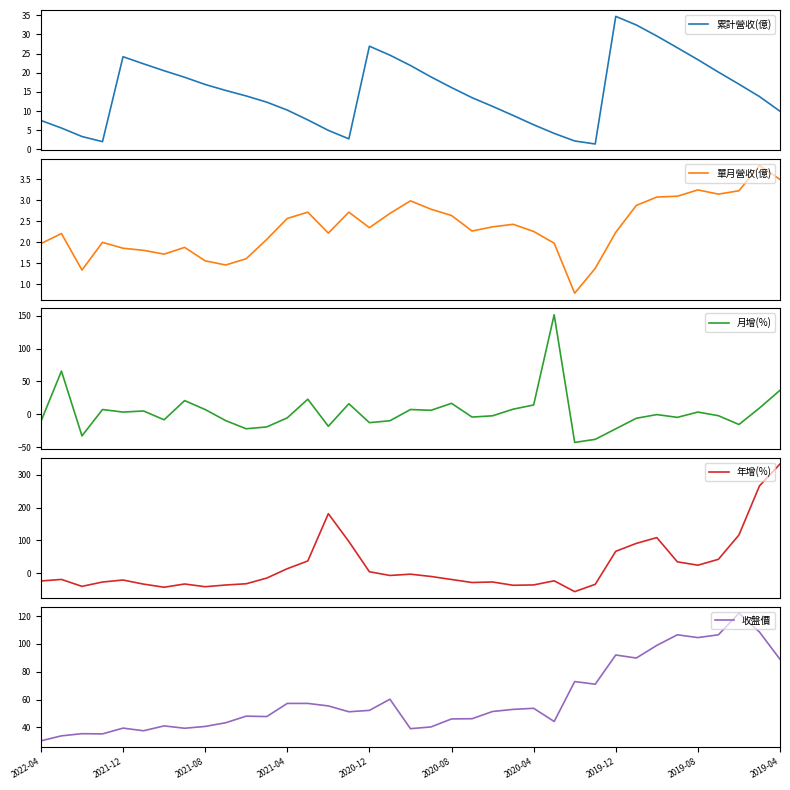

At which category is the sum across all series the highest?

2019-04